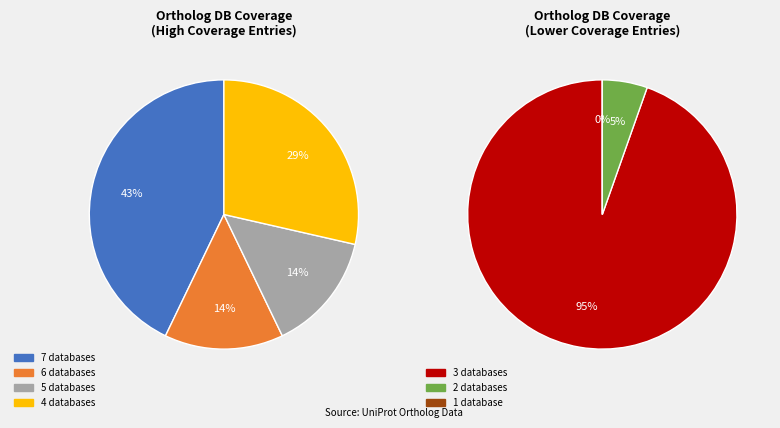

Between Db_count_5 and Db_count_7, which is larger?

Db_count_7